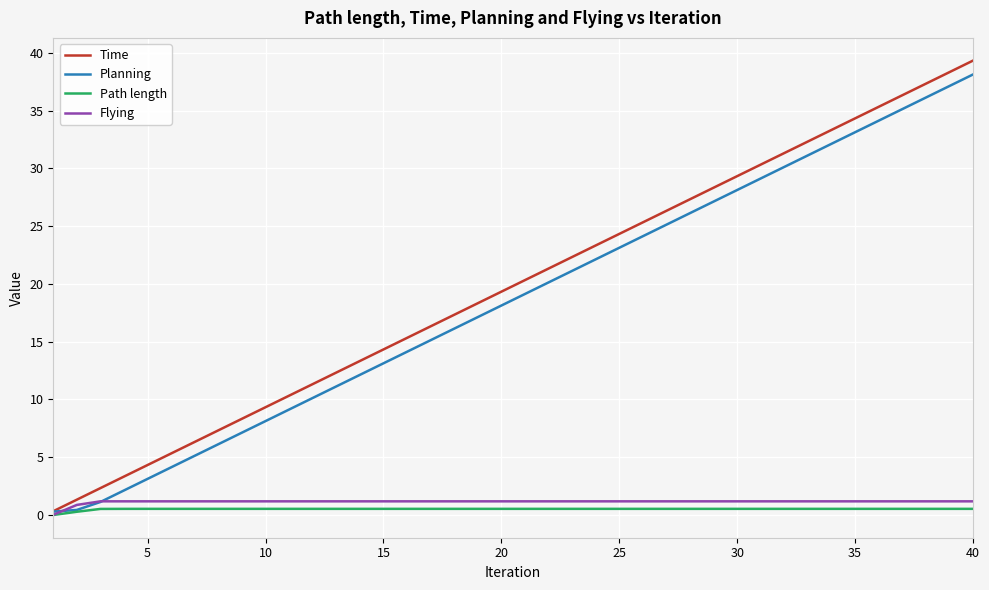

Which series has the largest range (max minus min)?

Time